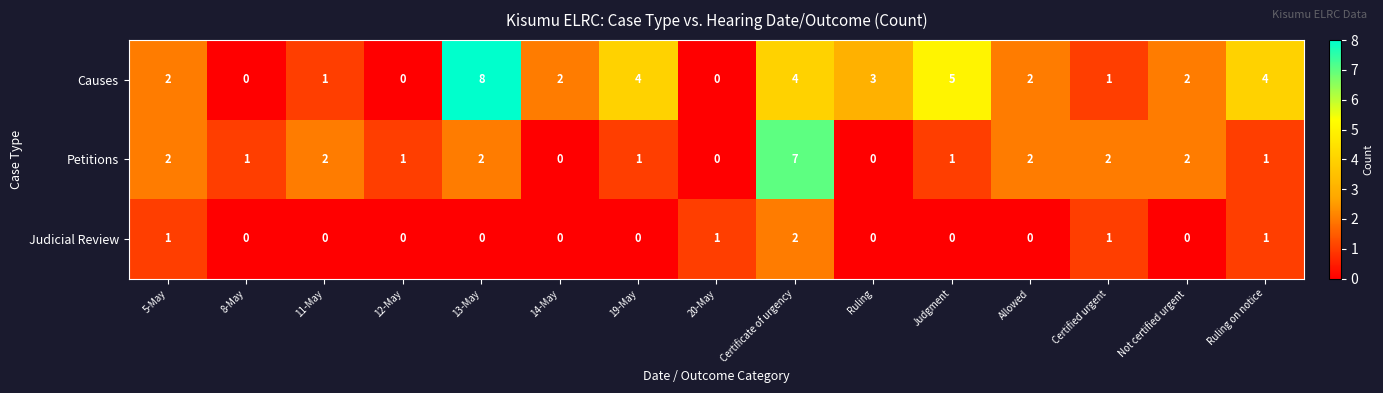

Which series has the largest range (max minus min)?

Causes